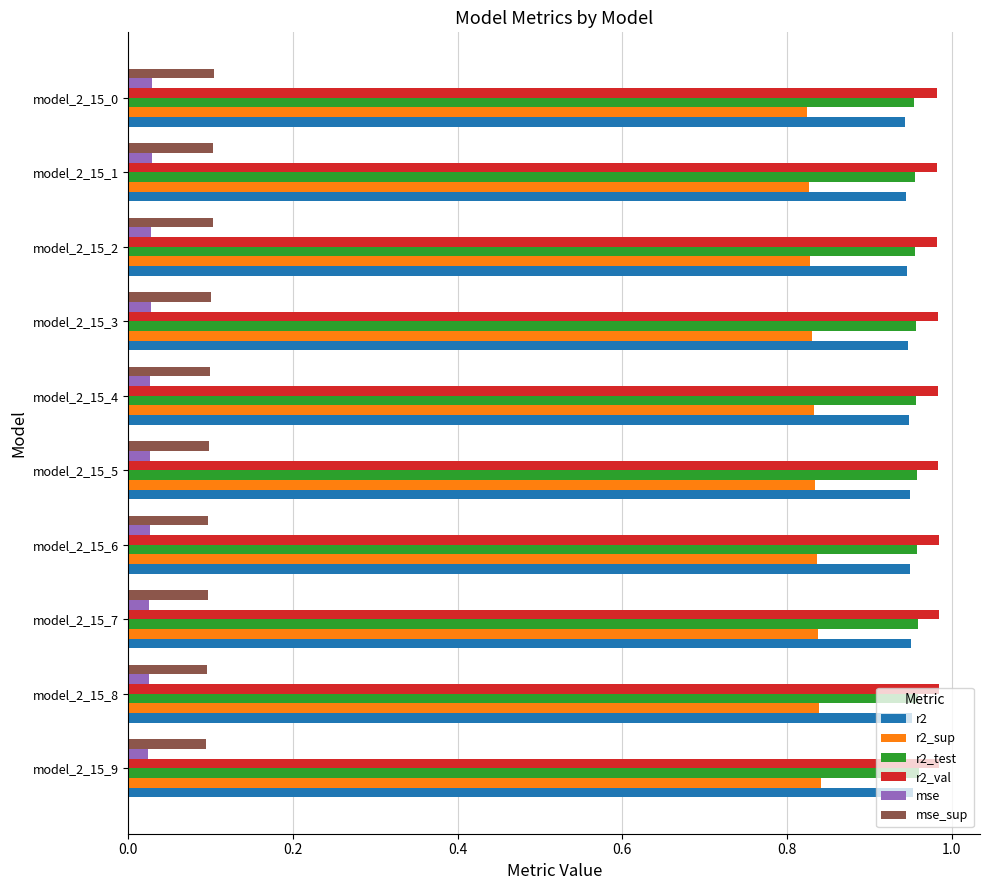

What is the sum of the r2_val values at model_2_15_1 and model_2_15_6?

2.0